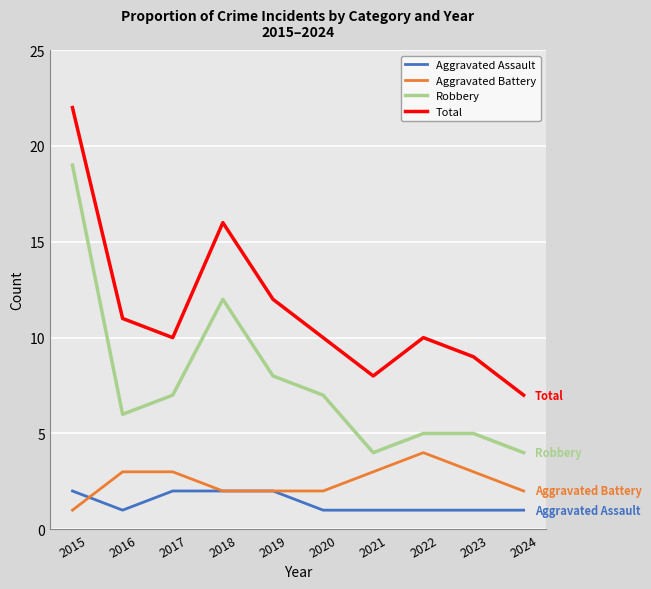

Between which two adjacent categories do Aggravated Battery and Aggravated Assault first intersect?

2015 and 2016